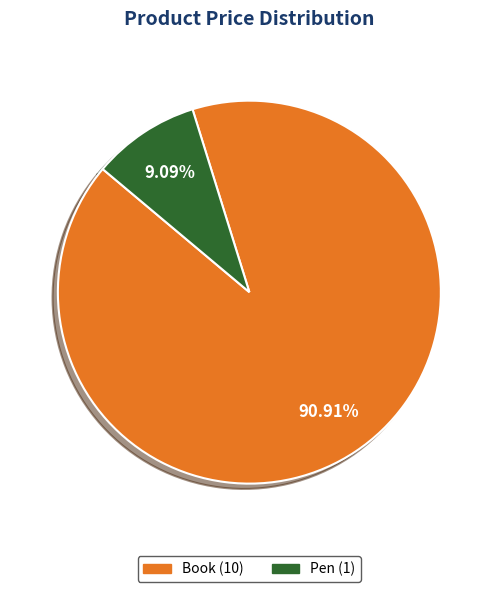

Approximately how many times larger is the value at Book compared to Pen?

10.0